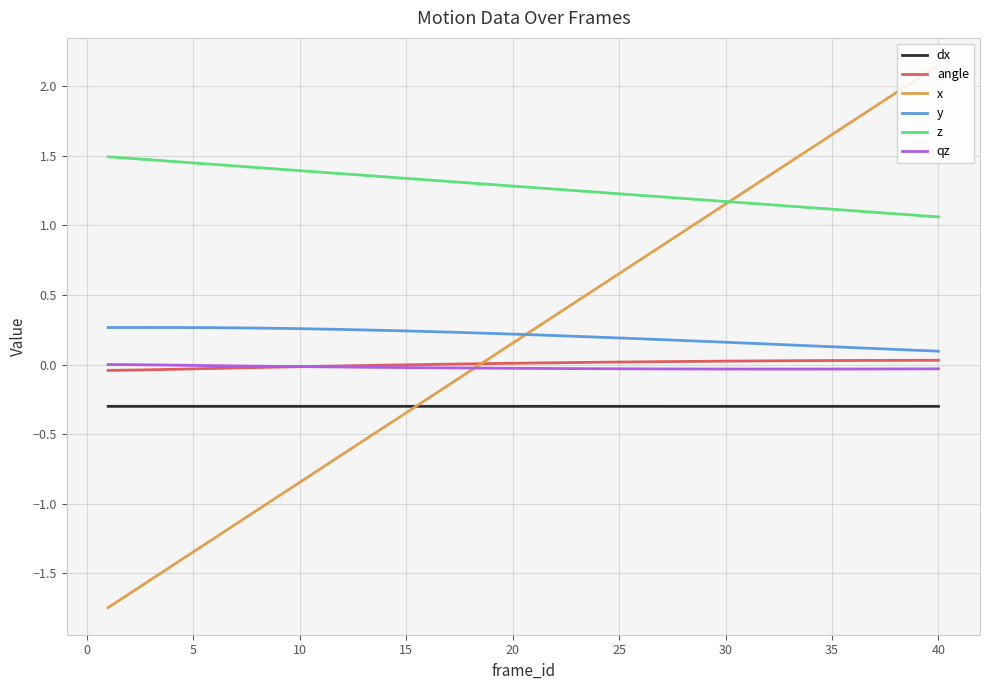

Which series has the largest total across all categories?

z